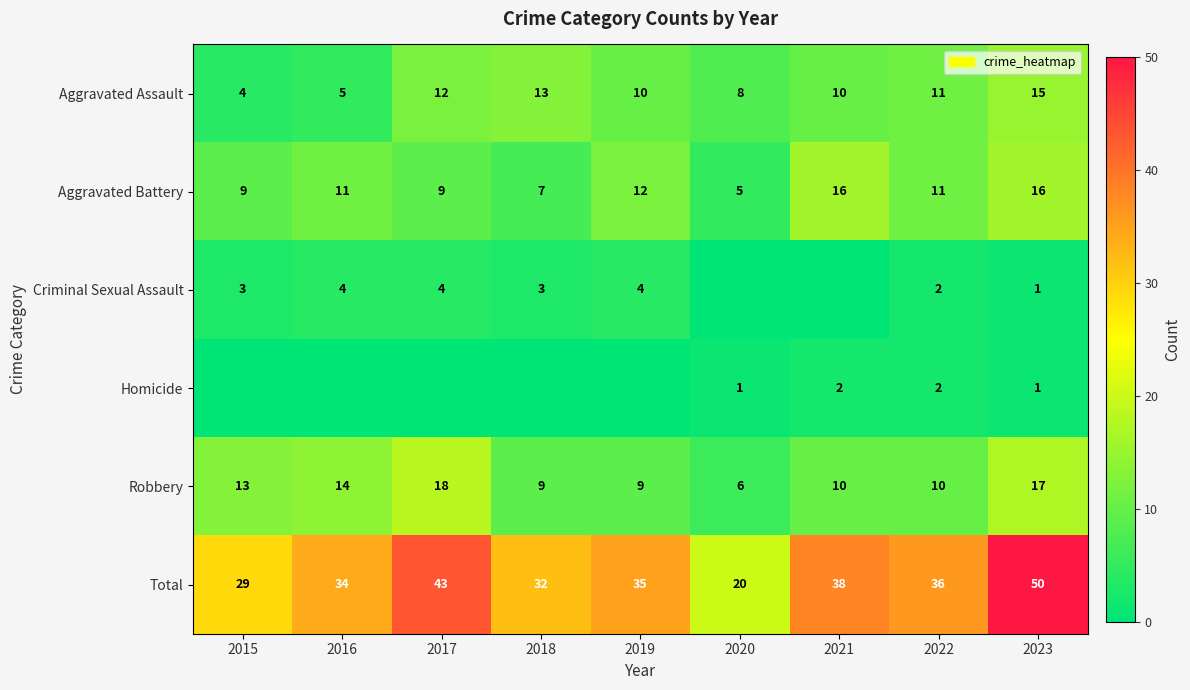

What is the difference between the maximum and second lowest values in the Total series?

21